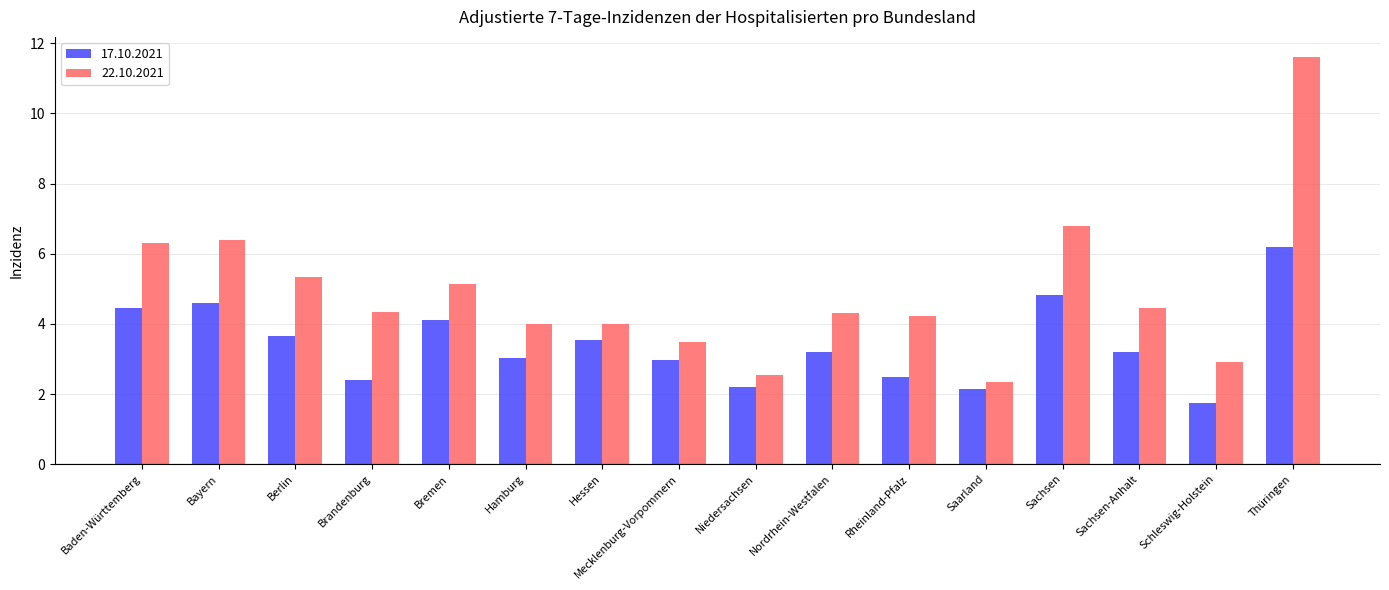

List the series in order of their peak value, highest first.

22.10.2021, 17.10.2021